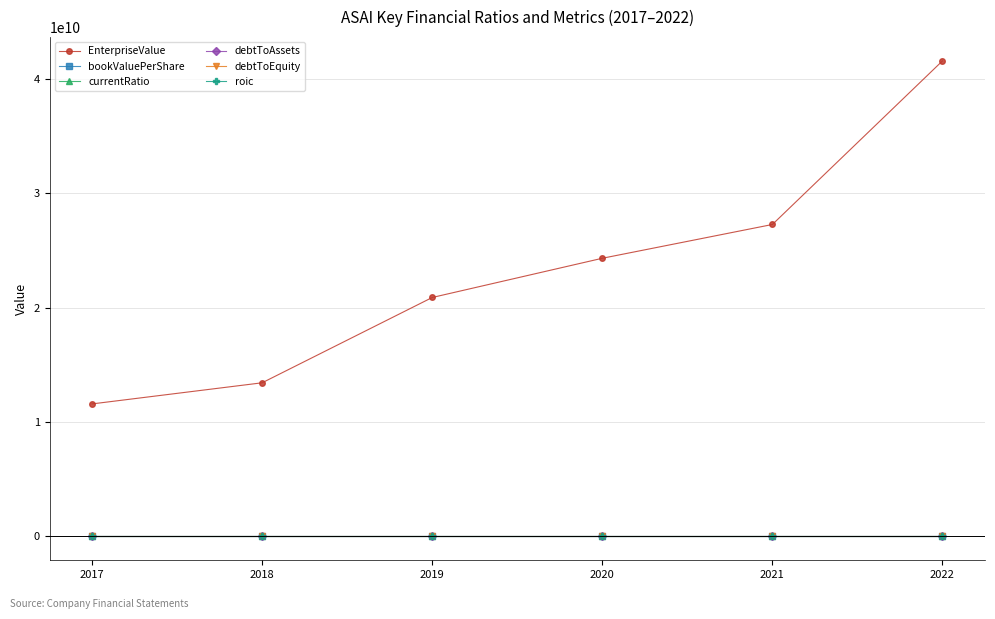

Which series has the largest range (max minus min)?

EnterpriseValue